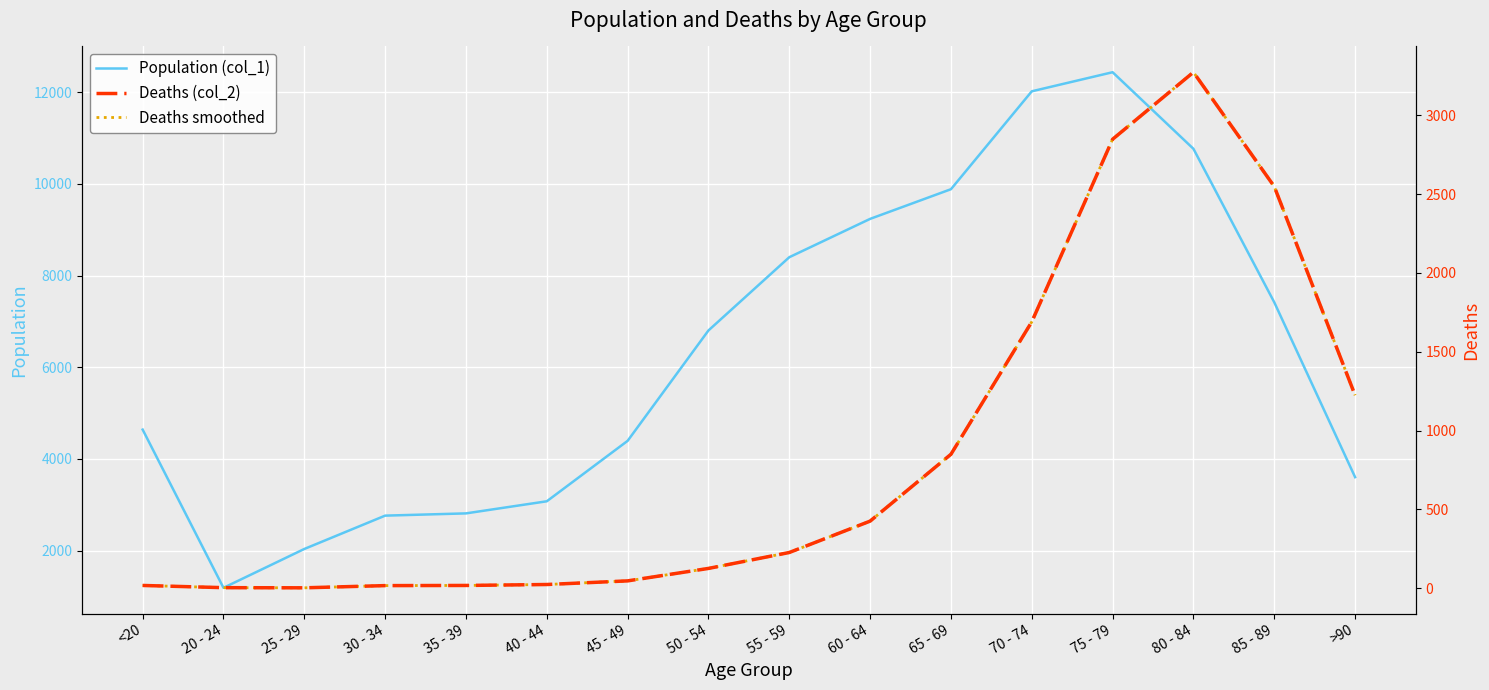

True or false: Population (col_1) has more than 2 interior local peaks.

False